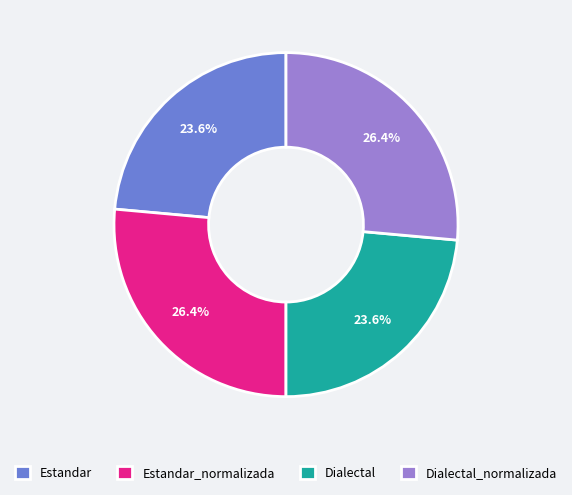

To the nearest percent, what portion does Estandar represent?

24%